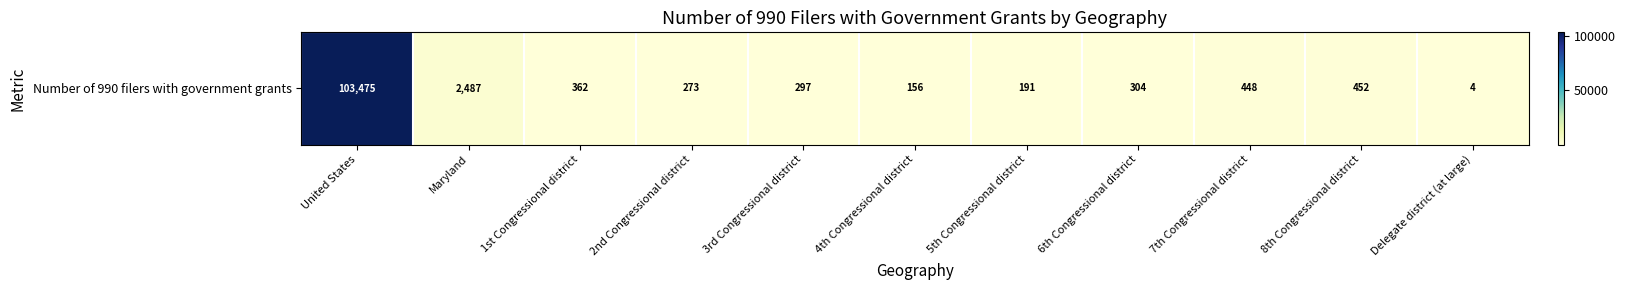

Reading left to right, extract all data points from this chart.

United States=103475	Maryland=2487	1st Congressional district=362	2nd Congressional district=273	3rd Congressional district=297	4th Congressional district=156	5th Congressional district=191	6th Congressional district=304	7th Congressional district=448	8th Congressional district=452	Delegate district (at large)=4